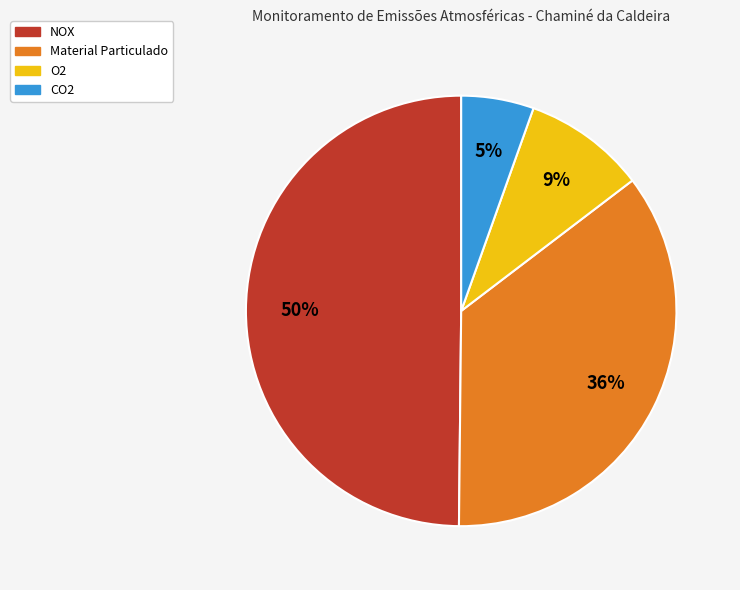

How many segments does this pie chart have?

4